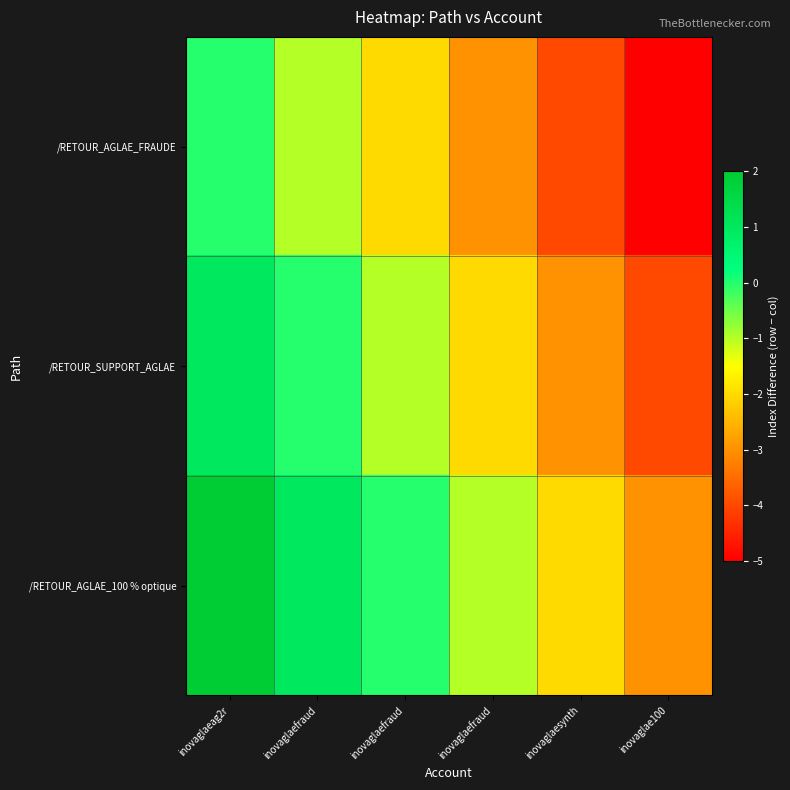

At how many categories does at least one series exceed -2?

4